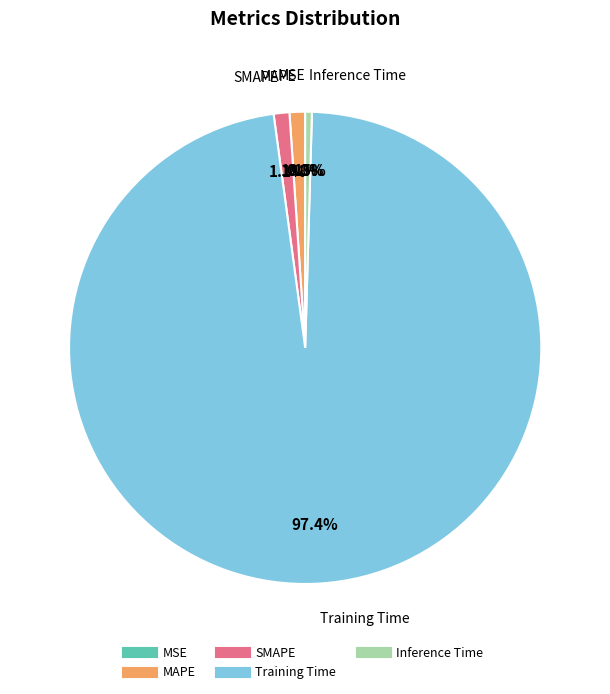

The Training Time slice represents 87% of the pie. True or false?

False